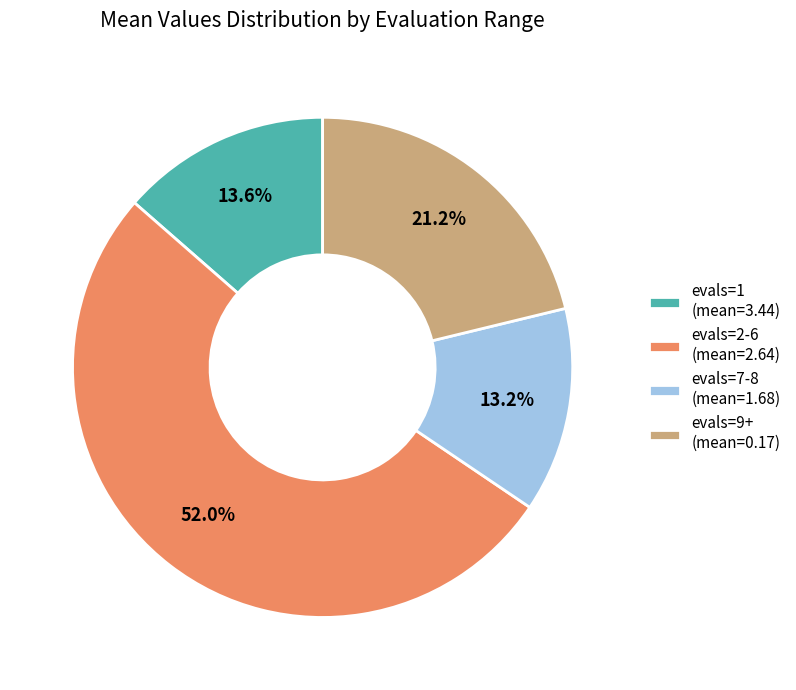

What is the largest slice in the pie chart?

evals=2-6 (mean=2.64)